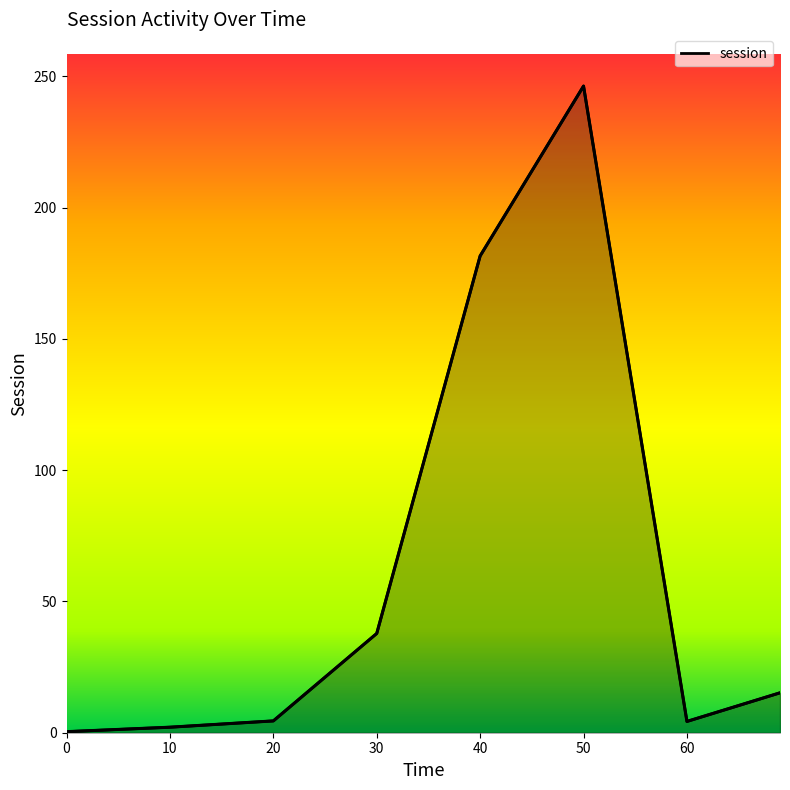

What is the difference between the second highest and second lowest values?

179.5